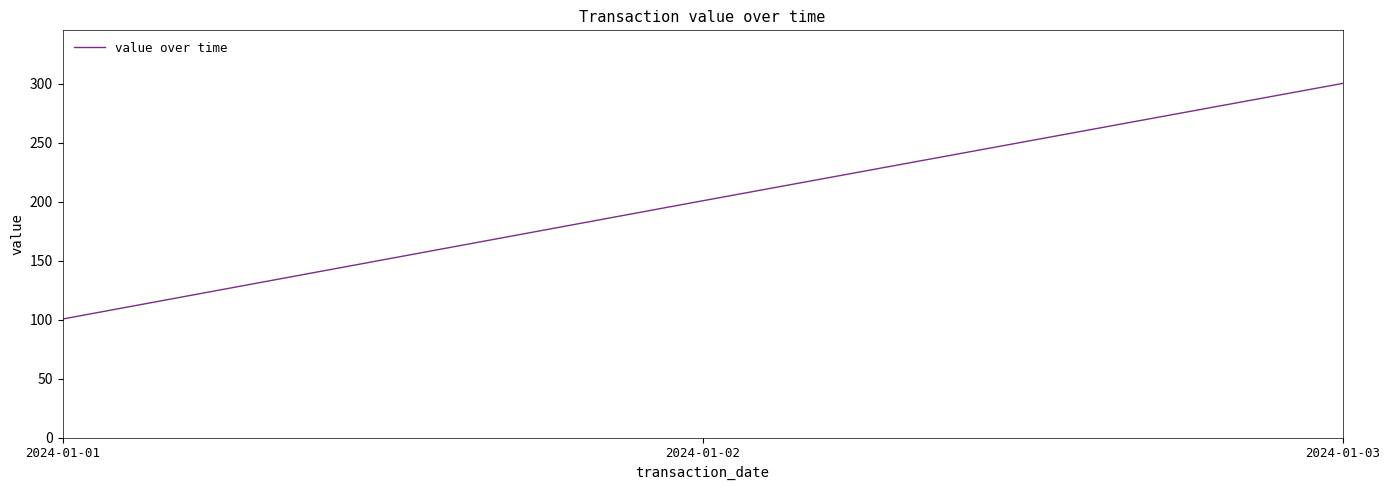

The chart shows a value of 300.2 at 2024-01-03. True or false?

True